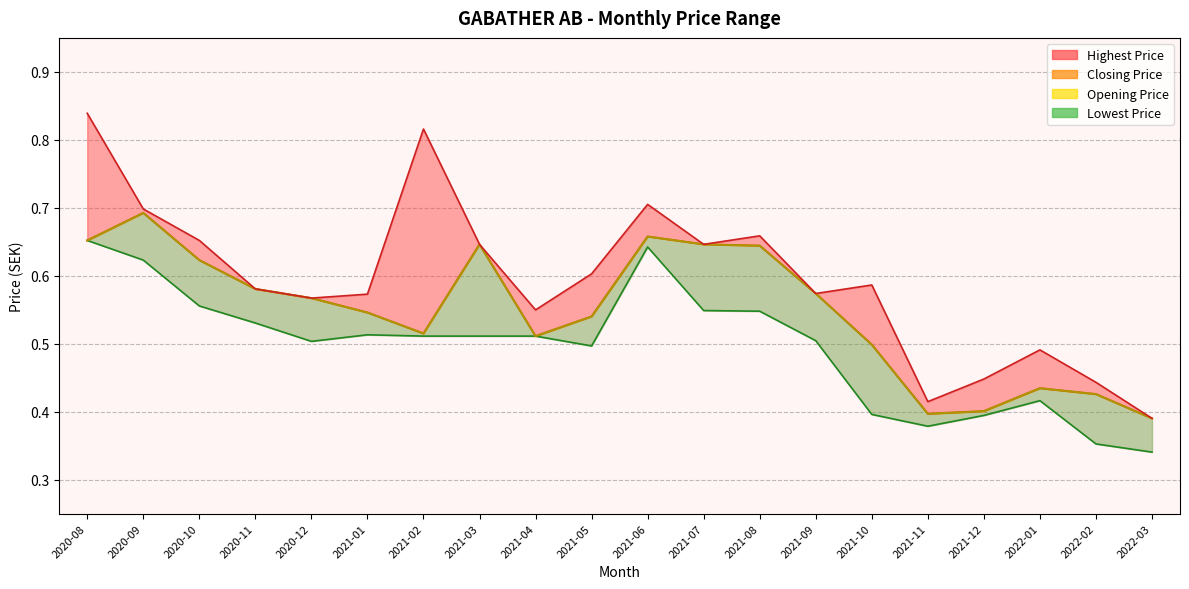

At which category is the sum across all series the highest?

2020-08